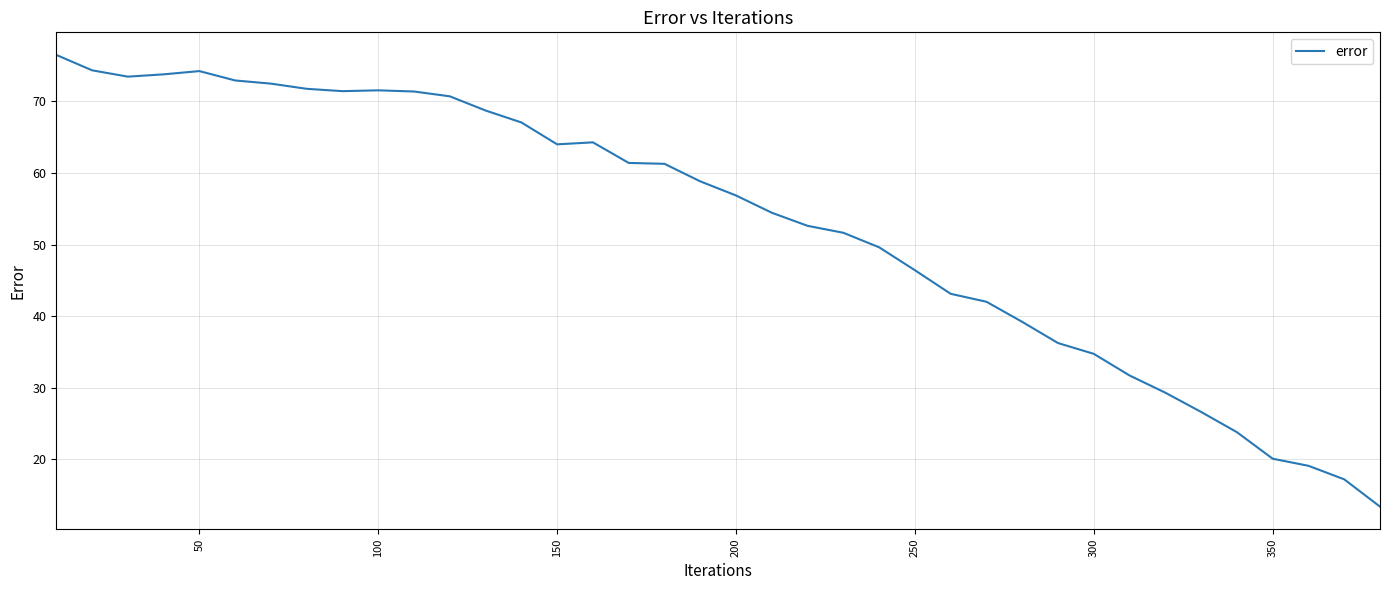

What is the smallest value displayed?

13.4